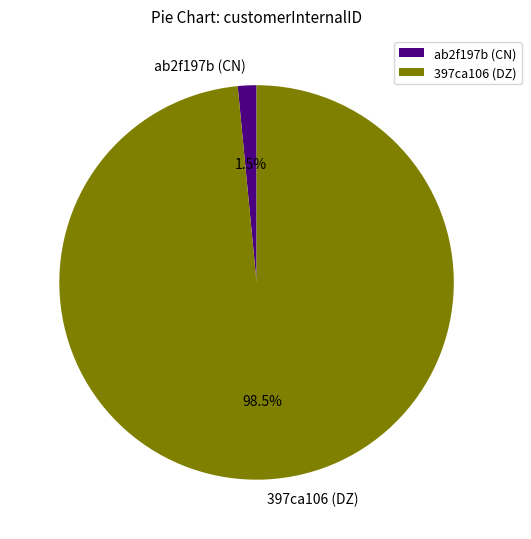

Which slice is the largest?

397ca106 (DZ)